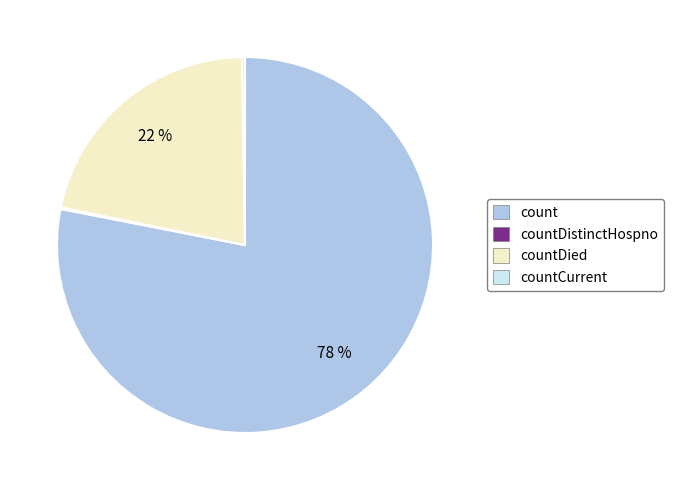

What percentage is the count slice, to the nearest percent?

78%